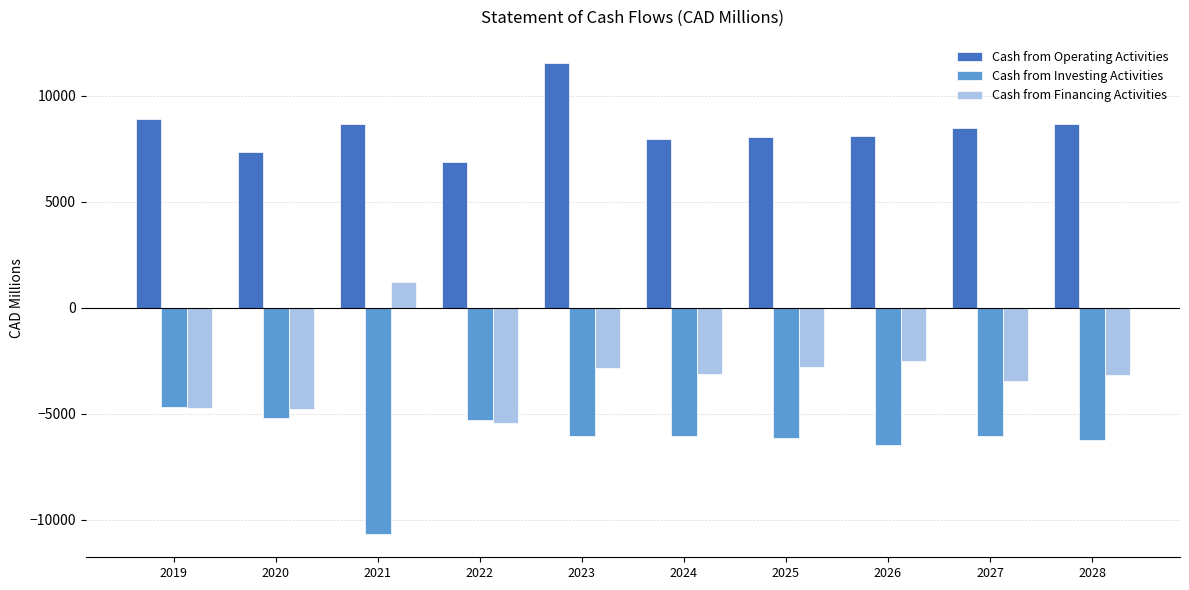

What is the value of the Cash from Investing Activities bar at the 6th from the left?

-6038.2